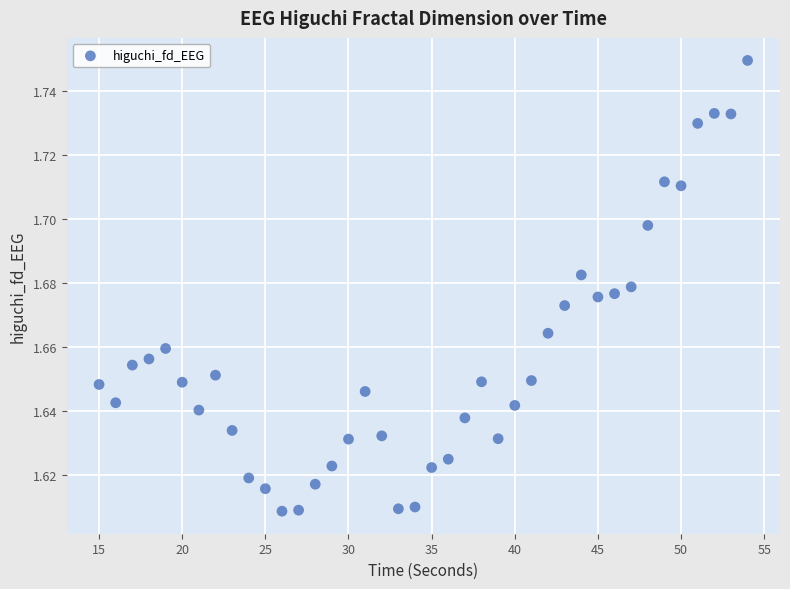

What is the range of X values (max minus min)?

39.0